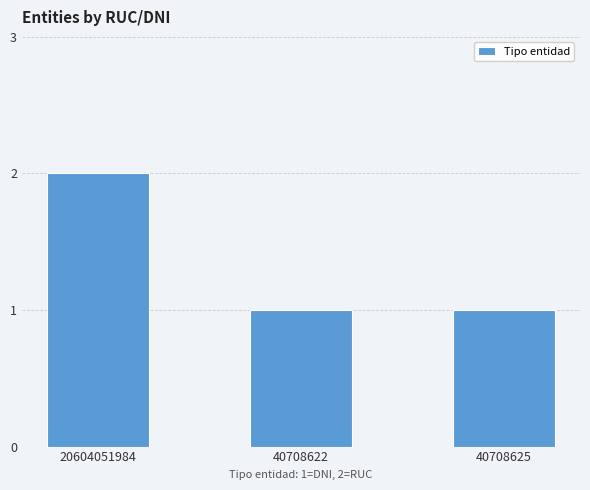

What is the ratio of the value at 20604051984 to the value at 40708625?

2.0